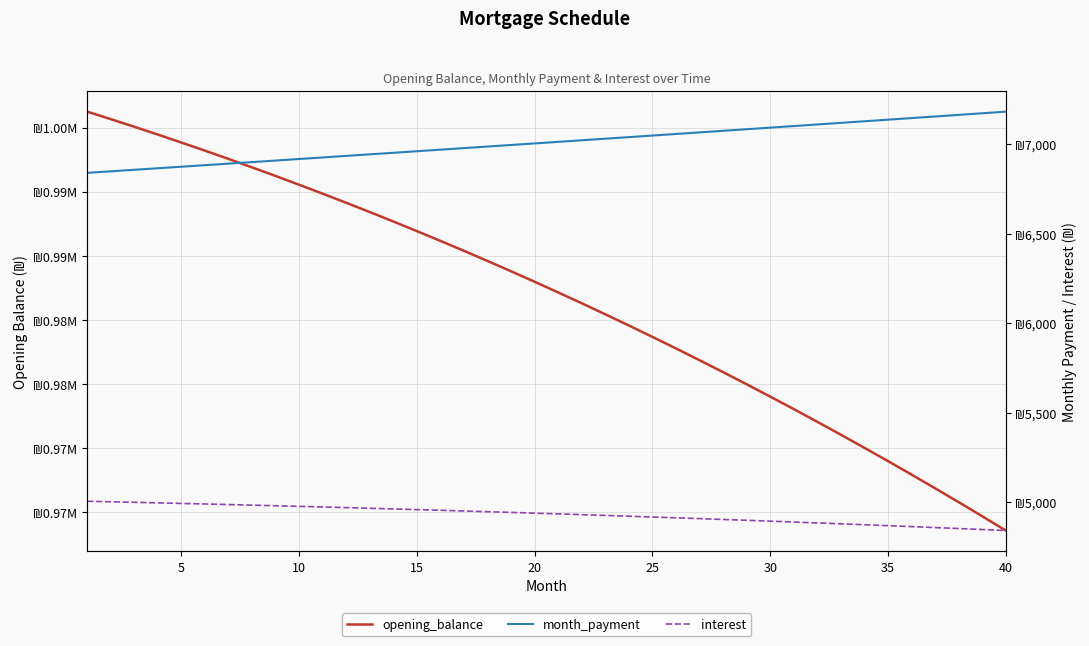

True or false: month_payment and interest intersect in this chart.

False